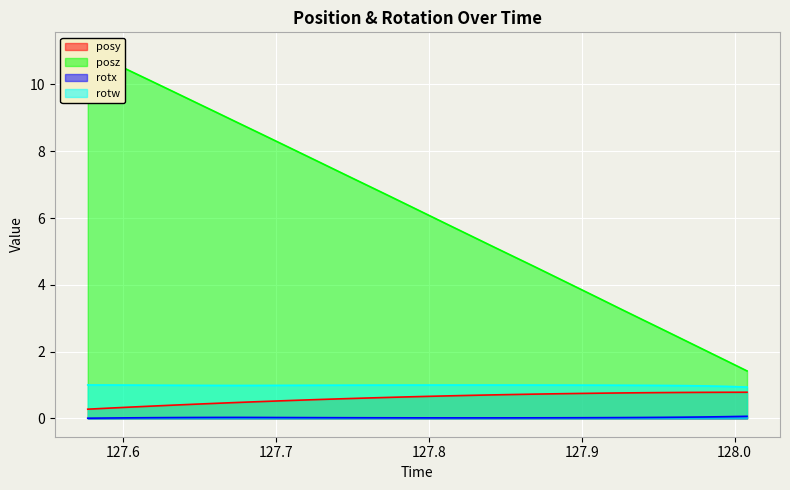

True or false: rotx and rotw intersect in this chart.

False